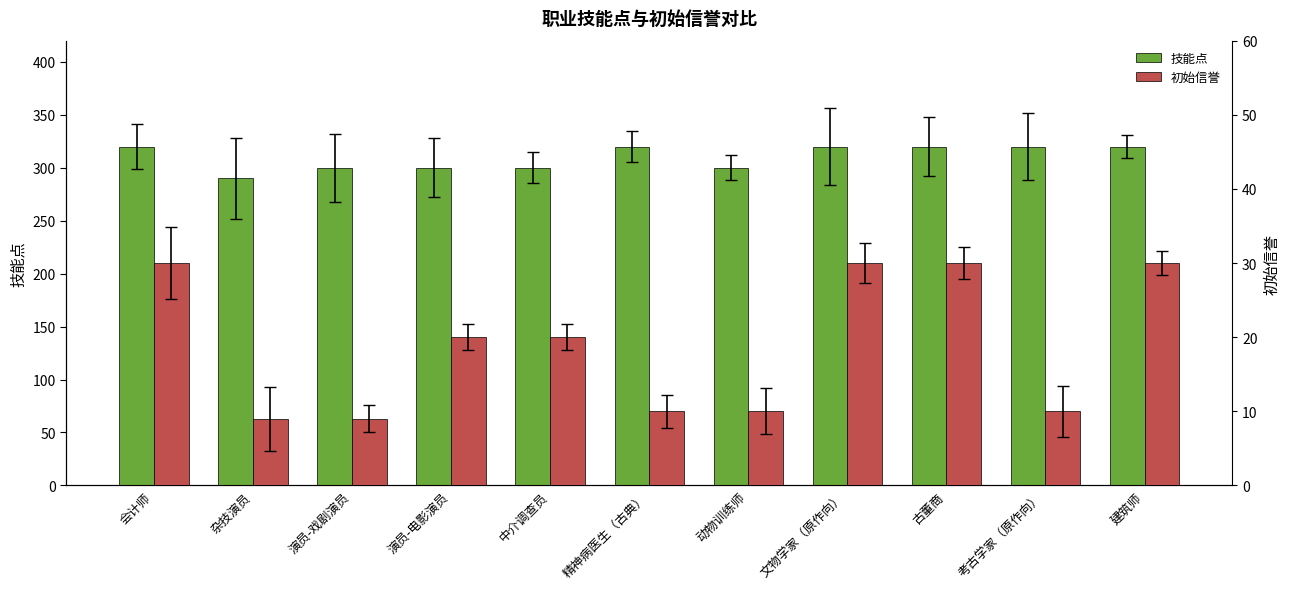

How many categories are shown in the chart?

11